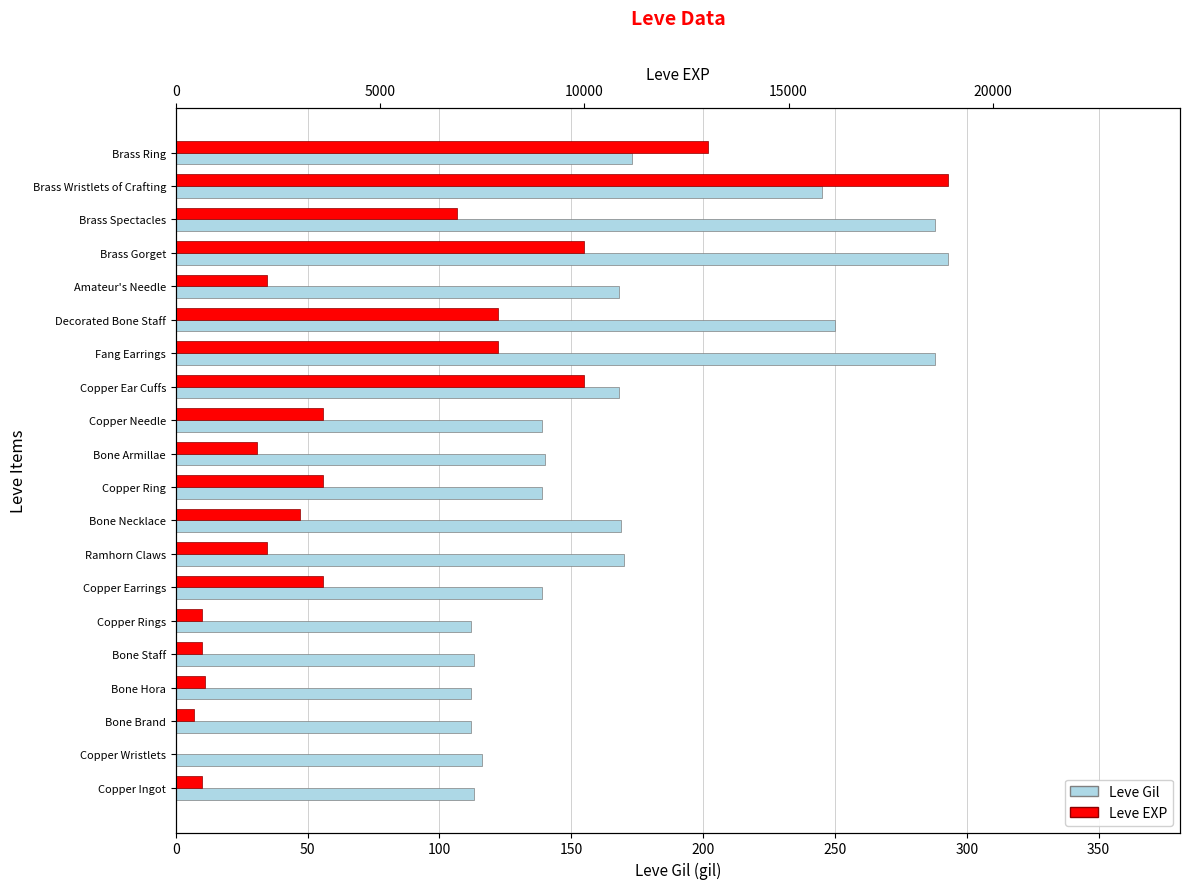

What is the approximate value of Leve EXP at Copper Needle?

3600